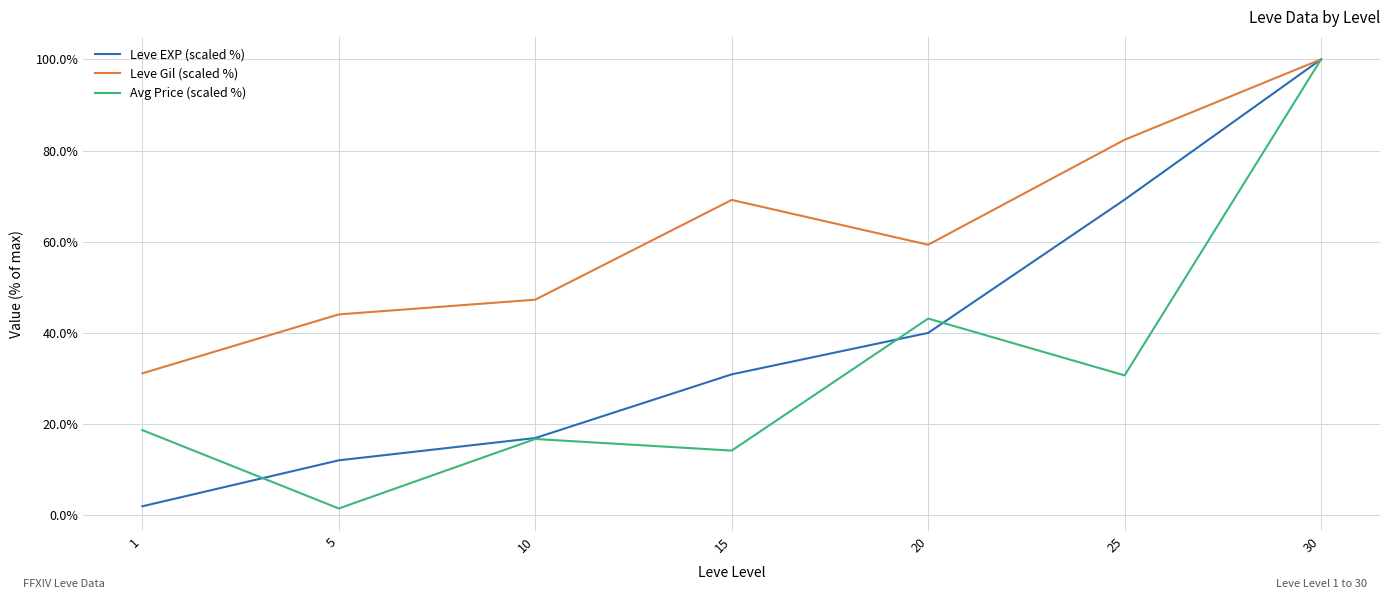

What is the total value across all series at 25?

182.2